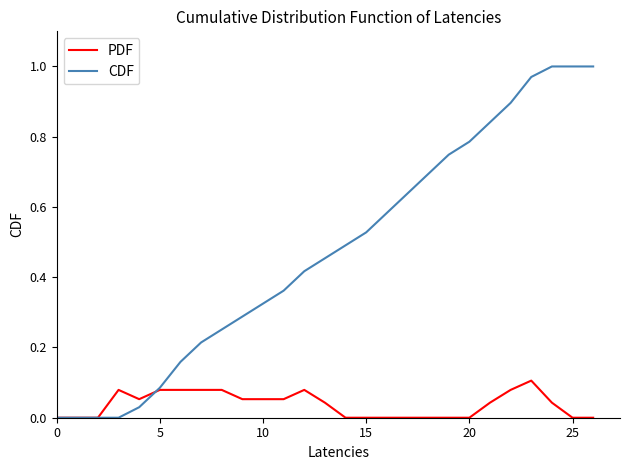

Which series has the largest total across all categories?

CDF